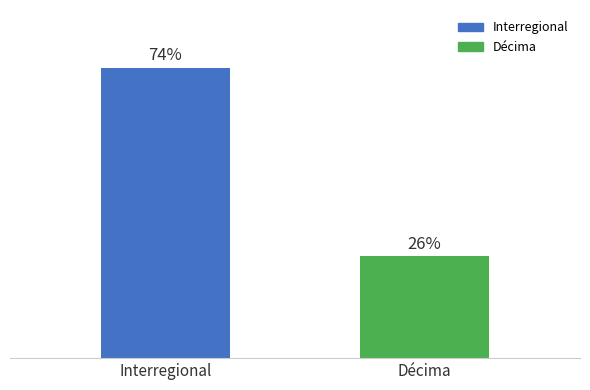

What is the label of the 1st bar from the left?

Interregional